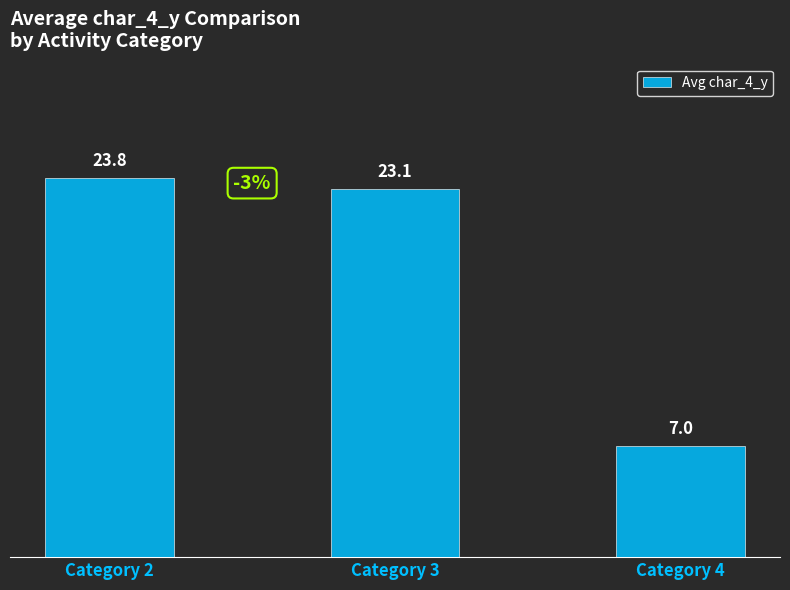

What is the average value?

18.0